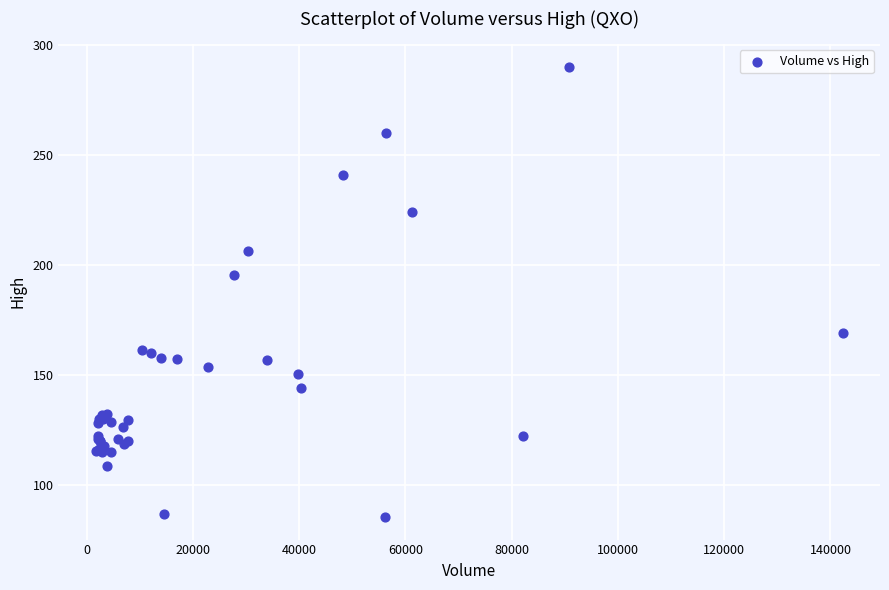

What Y value in the scatter plot is closest to 187?

195.1